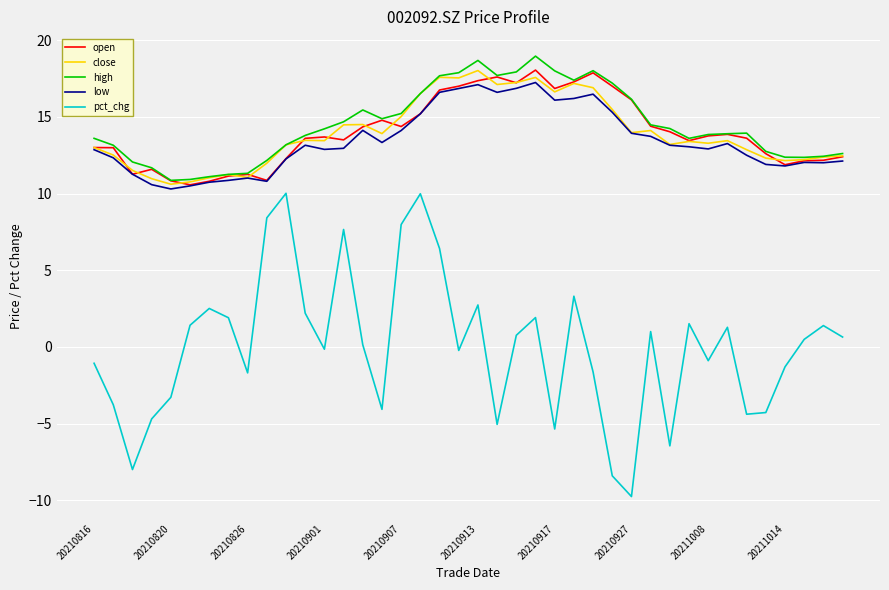

True or false: pct_chg and close intersect in this chart.

False